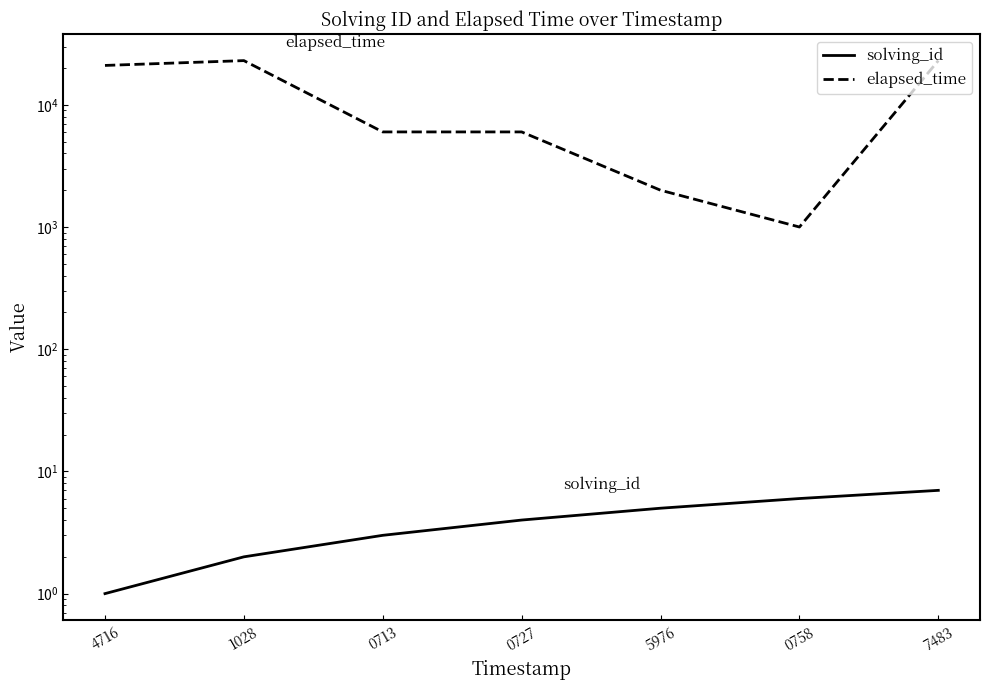

Count the number of data series in this chart.

2